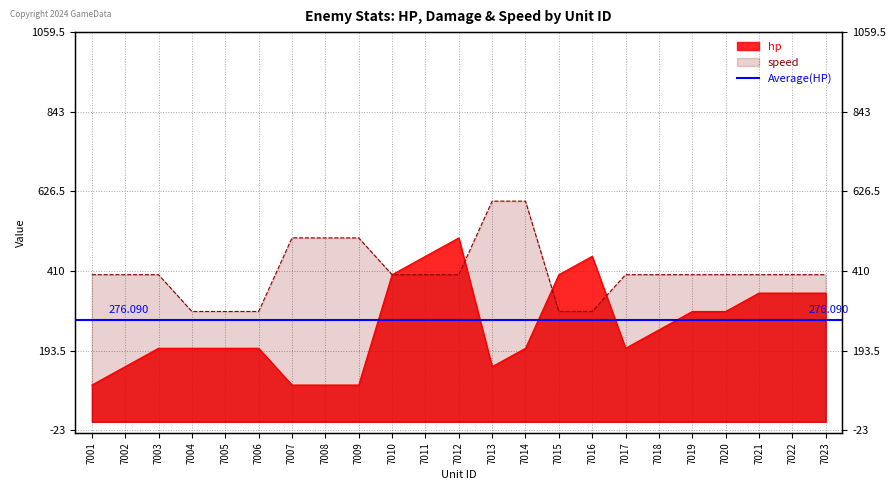

Which has a higher value, 7018 or 7001?

7018